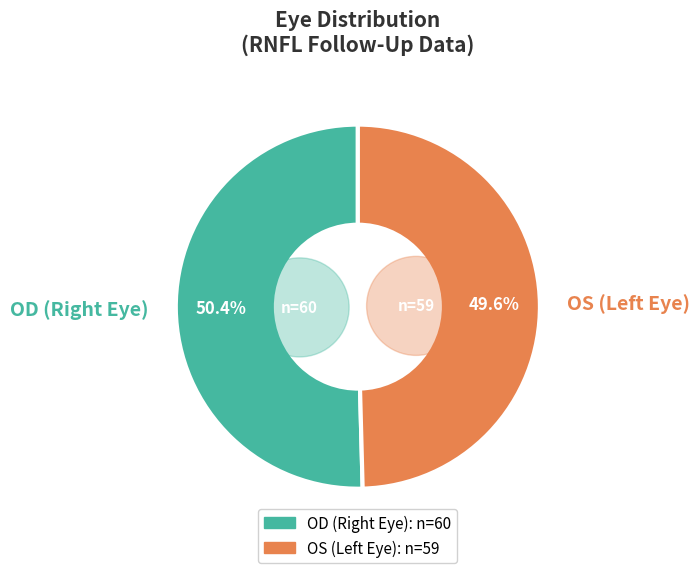

How many segments does this pie chart have?

2